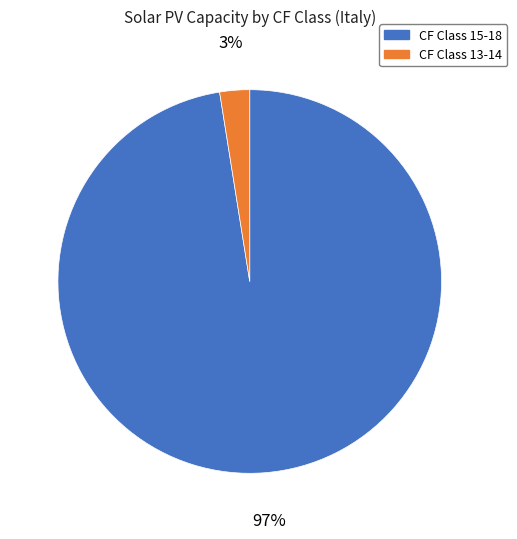

How many slices are in this pie chart?

2